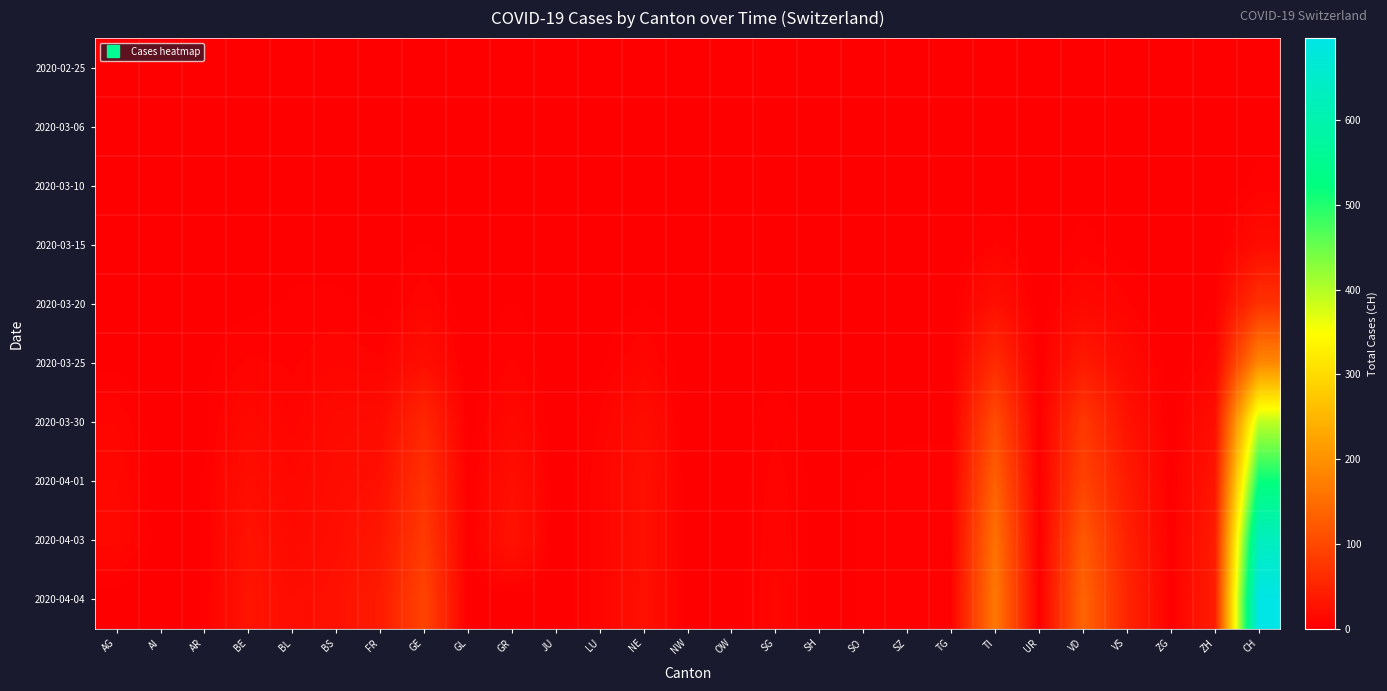

Reading left to right, what are all the values shown in this chart?

2020-02-25: AG=0	AI=0	AR=0	BE=0	BL=0	BS=0	FR=0	GE=0	GL=0	GR=0	JU=0	LU=0	NE=0	NW=0	OW=0	SG=0	SH=0	SO=0	SZ=0	TG=0	TI=0	UR=0	VD=0	VS=0	ZG=0	ZH=0	CH=0
2020-03-06: AG=0	AI=0	AR=0	BE=0	BL=0	BS=0	FR=0	GE=0	GL=0	GR=0	JU=0	LU=0	NE=0	NW=0	OW=0	SG=0	SH=0	SO=0	SZ=0	TG=0	TI=0	UR=0	VD=1	VS=0	ZG=0	ZH=0	CH=1
2020-03-10: AG=0	AI=0	AR=0	BE=0	BL=1	BS=0	FR=0	GE=1	GL=0	GR=0	JU=0	LU=0	NE=0	NW=0	OW=0	SG=0	SH=0	SO=0	SZ=0	TG=0	TI=1	UR=0	VD=1	VS=0	ZG=0	ZH=0	CH=4
2020-03-15: AG=0	AI=0	AR=0	BE=0	BL=2	BS=0	FR=0	GE=3	GL=0	GR=0	JU=0	LU=0	NE=0	NW=0	OW=0	SG=0	SH=0	SO=0	SZ=0	TG=0	TI=6	UR=0	VD=4	VS=1	ZG=0	ZH=0	CH=17
2020-03-20: AG=1	AI=0	AR=0	BE=2	BL=3	BS=4	FR=1	GE=8	GL=0	GR=3	JU=0	LU=0	NE=3	NW=0	OW=0	SG=0	SH=0	SO=0	SZ=0	TG=0	TI=22	UR=0	VD=12	VS=6	ZG=0	ZH=3	CH=68
2020-03-25: AG=2	AI=0	AR=2	BE=6	BL=5	BS=8	FR=6	GE=21	GL=0	GR=6	JU=0	LU=2	NE=9	NW=0	OW=0	SG=1	SH=0	SO=1	SZ=0	TG=1	TI=60	UR=0	VD=36	VS=14	ZG=0	ZH=7	CH=187
2020-03-30: AG=8	AI=0	AR=2	BE=13	BL=7	BS=15	FR=17	GE=53	GL=1	GR=12	JU=0	LU=6	NE=19	NW=0	OW=0	SG=5	SH=0	SO=0	SZ=2	TG=2	TI=105	UR=0	VD=77	VS=26	ZG=1	ZH=21	CH=394
2020-04-01: AG=11	AI=0	AR=3	BE=20	BL=11	BS=18	FR=23	GE=68	GL=2	GR=21	JU=0	LU=7	NE=23	NW=0	OW=0	SG=7	SH=1	SO=3	SZ=4	TG=4	TI=132	UR=1	VD=92	VS=37	ZG=1	ZH=29	CH=518
2020-04-03: AG=12	AI=0	AR=3	BE=26	BL=14	BS=21	FR=31	GE=80	GL=2	GR=27	JU=0	LU=7	NE=23	NW=0	OW=0	SG=8	SH=1	SO=3	SZ=4	TG=5	TI=155	UR=1	VD=123	VS=45	ZG=2	ZH=38	CH=631
2020-04-04: AG=0	AI=0	AR=3	BE=28	BL=19	BS=24	FR=37	GE=93	GL=0	GR=0	JU=0	LU=7	NE=24	NW=0	OW=0	SG=9	SH=1	SO=3	SZ=5	TG=5	TI=165	UR=1	VD=138	VS=51	ZG=2	ZH=41	CH=697